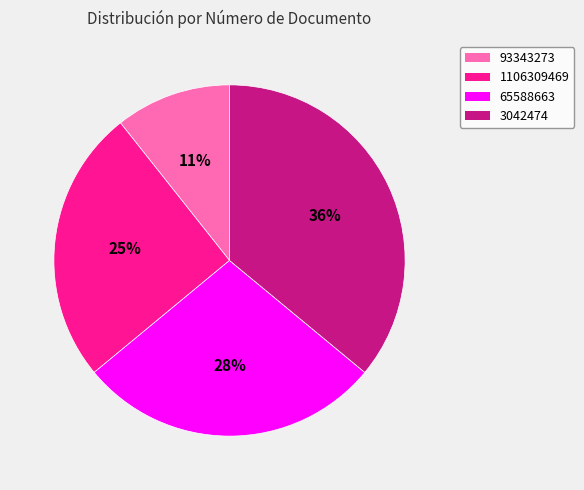

To the nearest percent, what is the difference between the 65588663 and 93343273 slice percentages?

17%